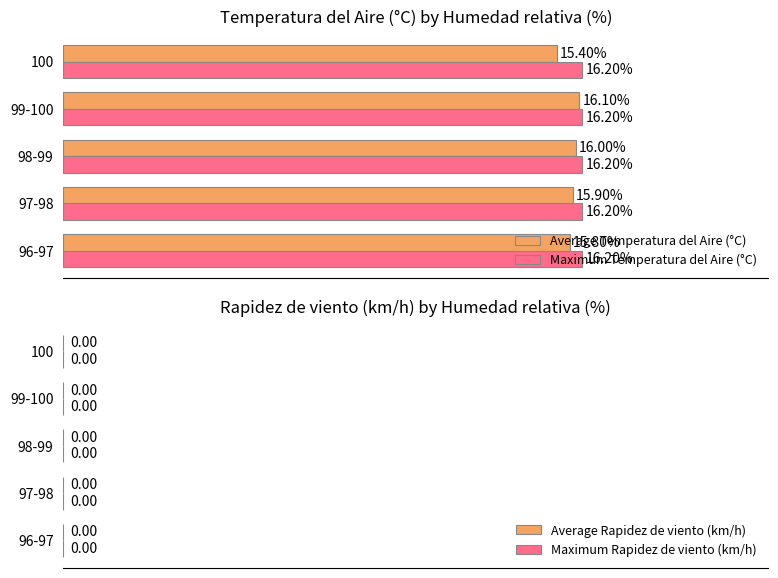

At 99-100, list the series in order from smallest to largest.

Average Temperatura del Aire (°C), Maximum Temperatura del Aire (°C)